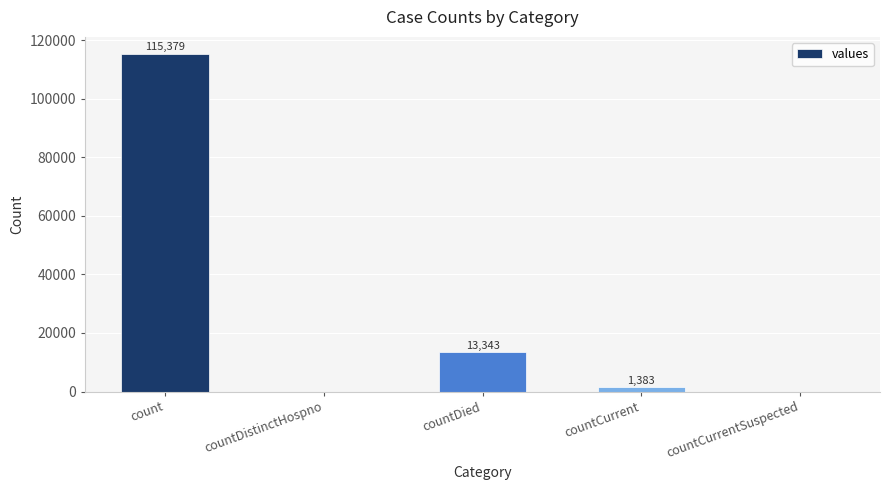

What is the average value?

26021